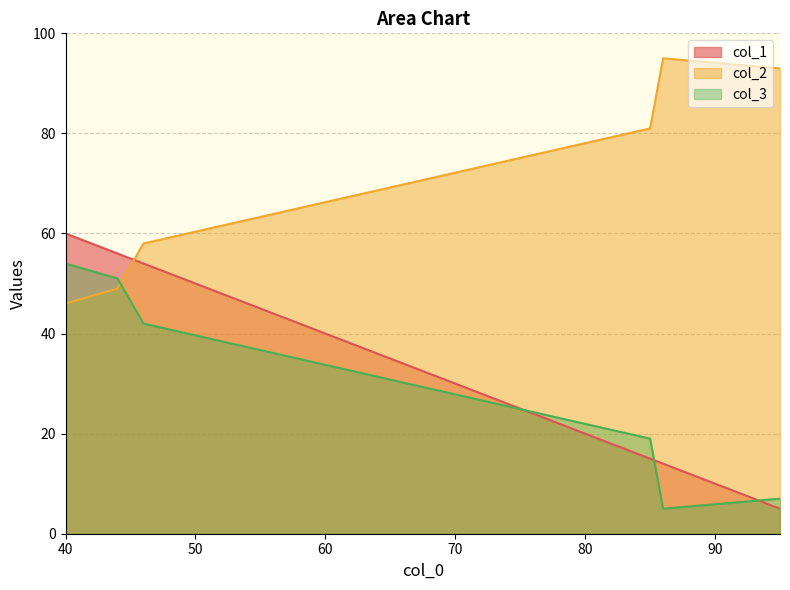

How many data points in col_3 are above 42?

2